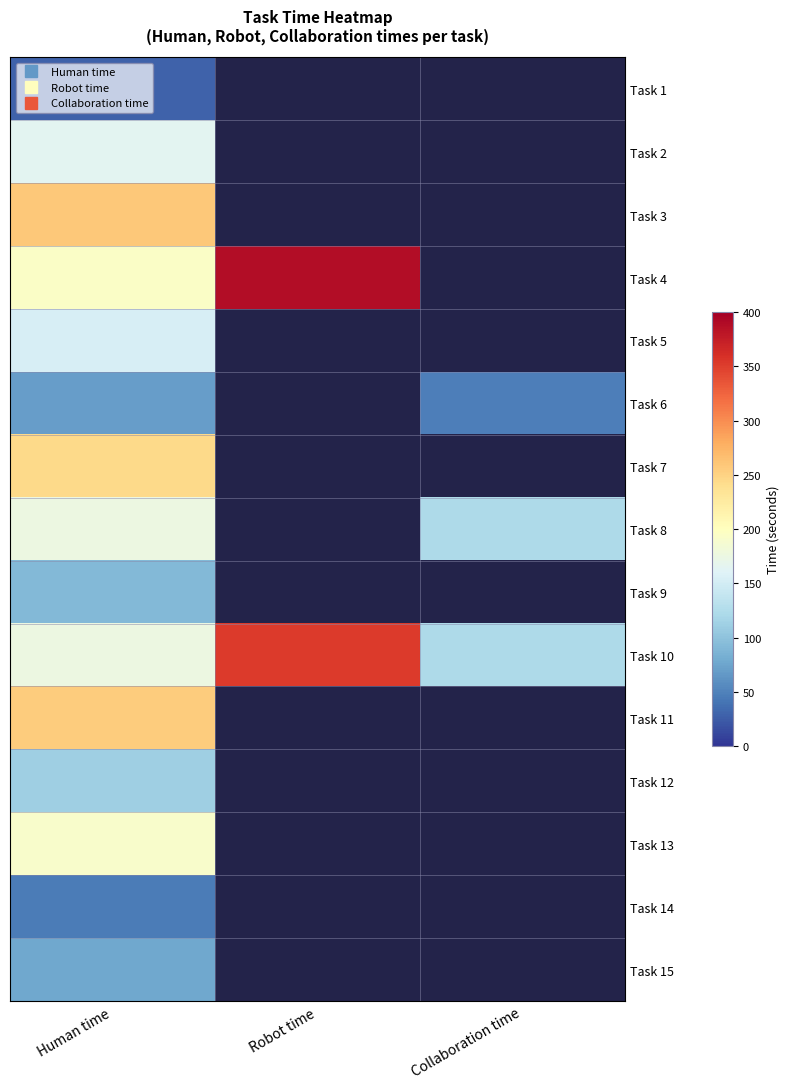

True or false: Task 12 has a value of 111.0 at Human time.

True